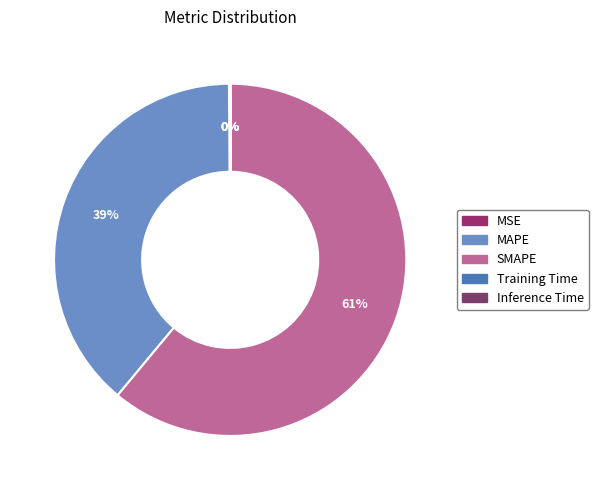

Which has a higher value, Training Time or Inference Time?

Inference Time